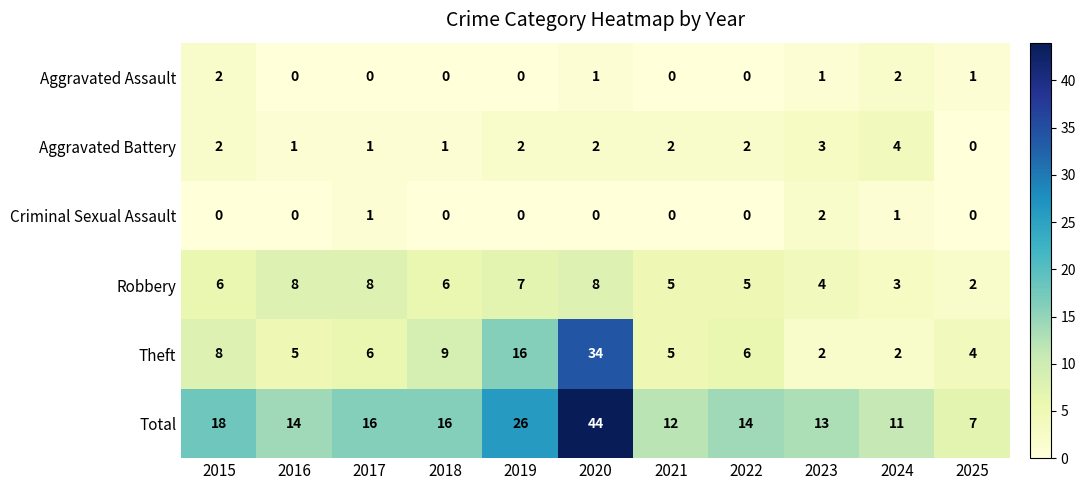

What is the total value across all series at 2023?

25